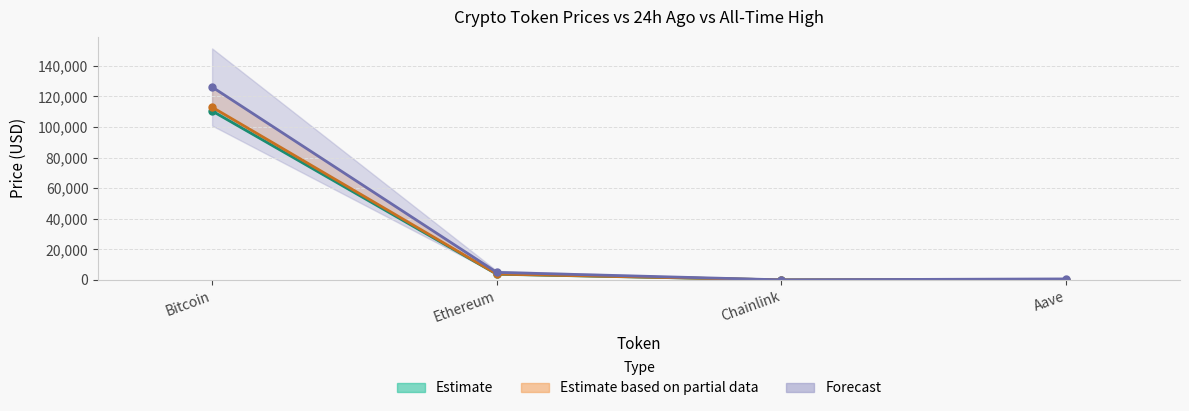

What is the sum of all price24hAgo values?

116993.9